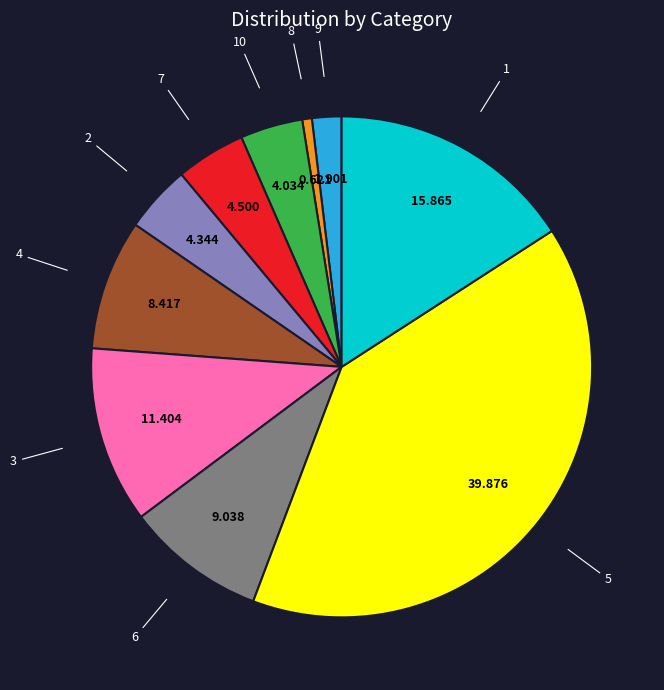

How many segments does this pie chart have?

10